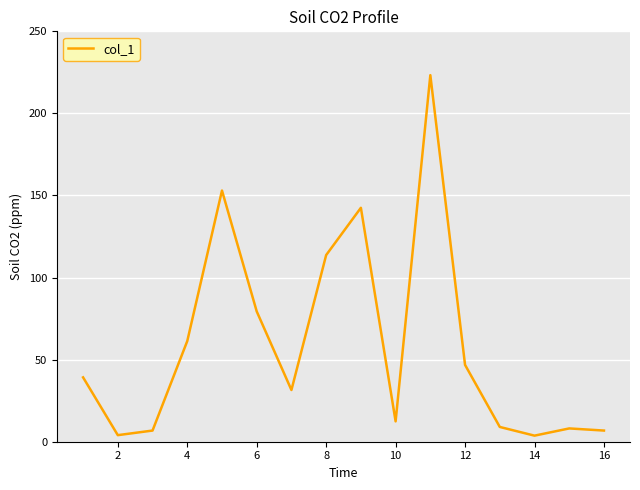

Does the chart have visible grid lines?

Yes